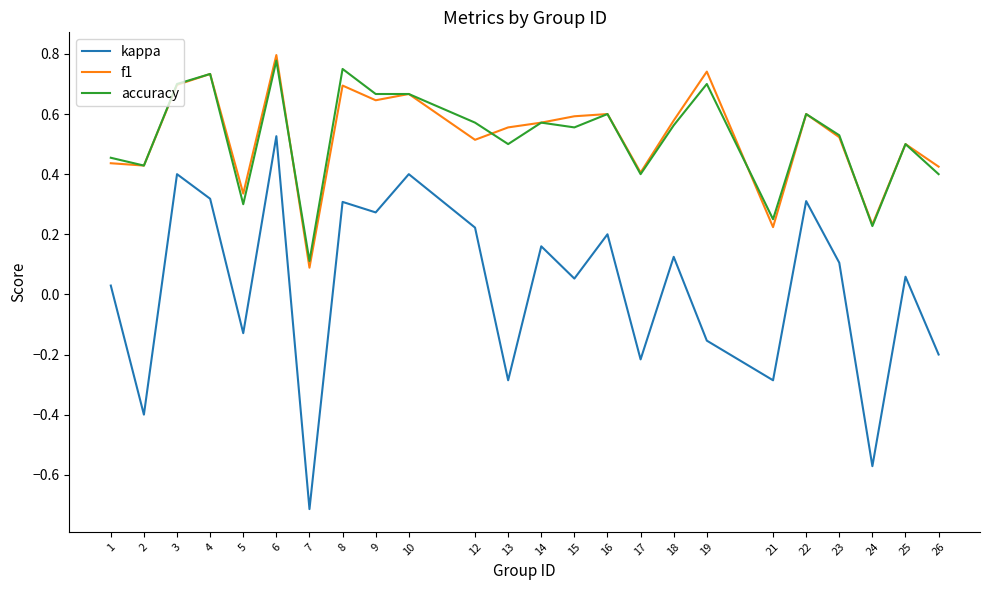

How many distinct data groups are displayed?

3